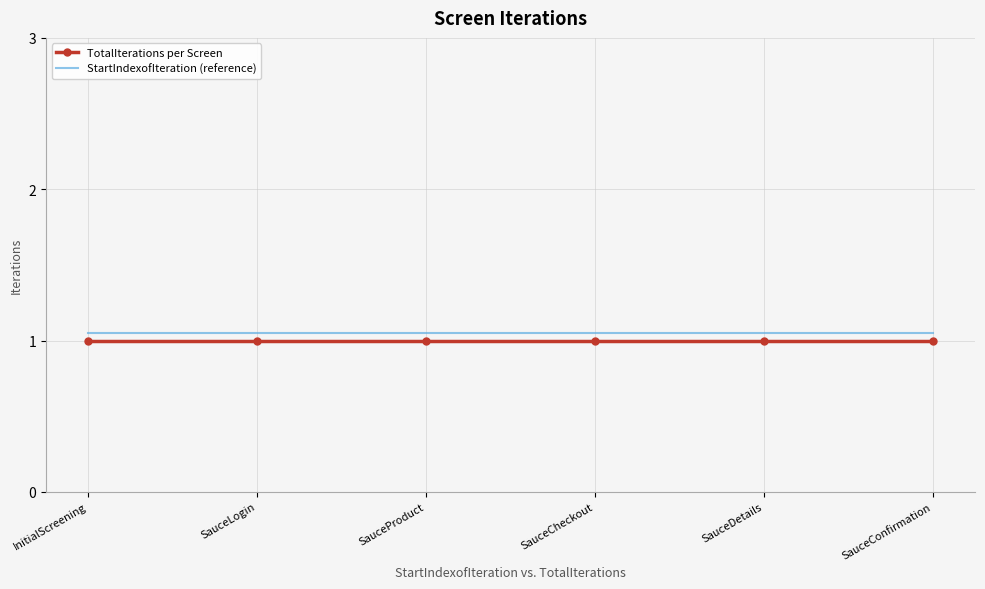

What is the minimum value for TotalIterations per Screen?

1.0